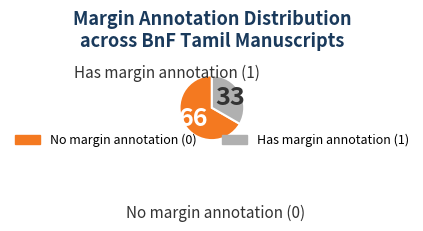

Does any single category account for the majority?

Yes